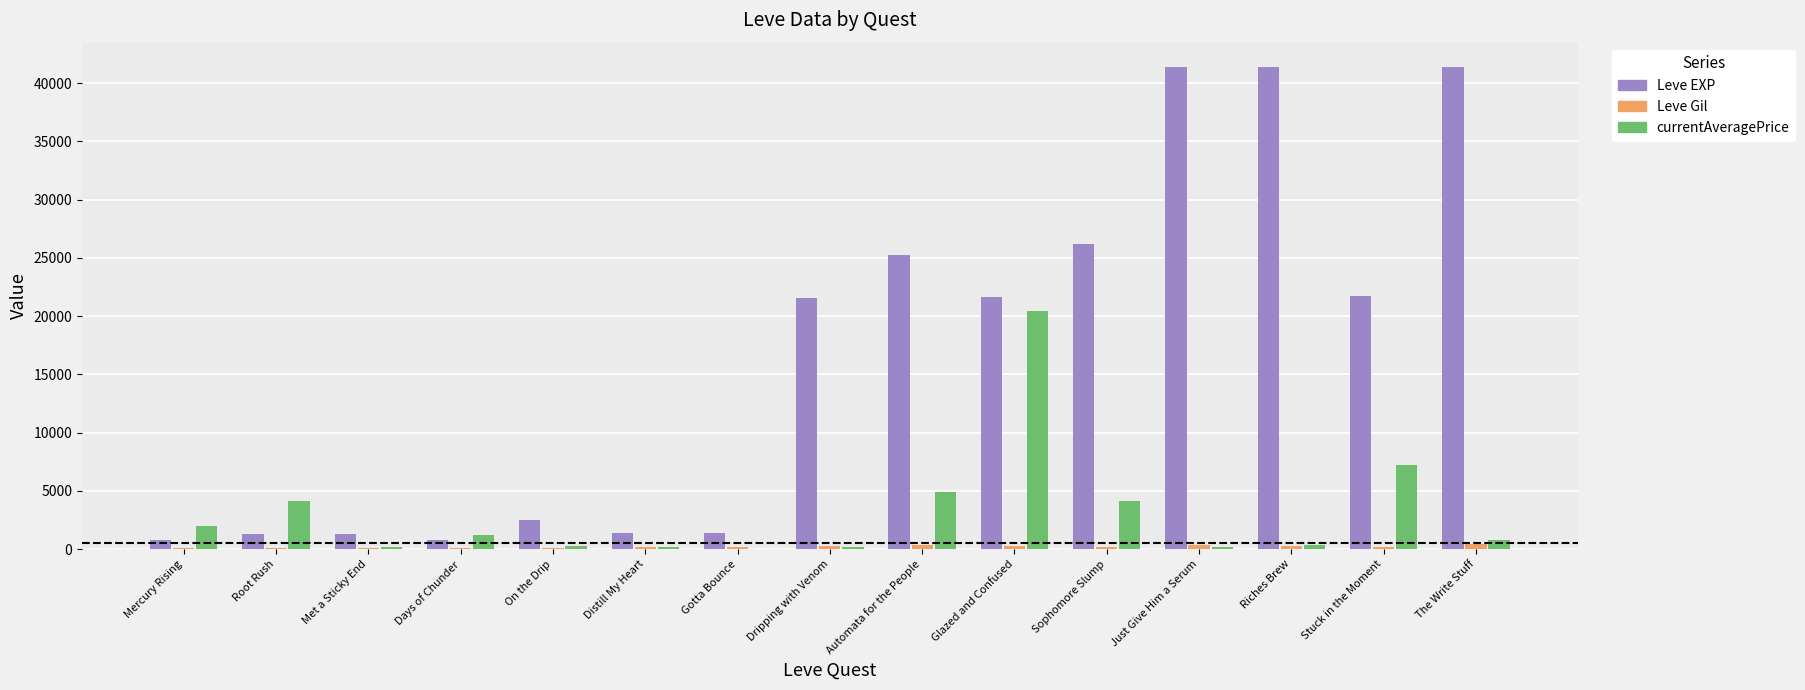

How many groups of bars are there?

15